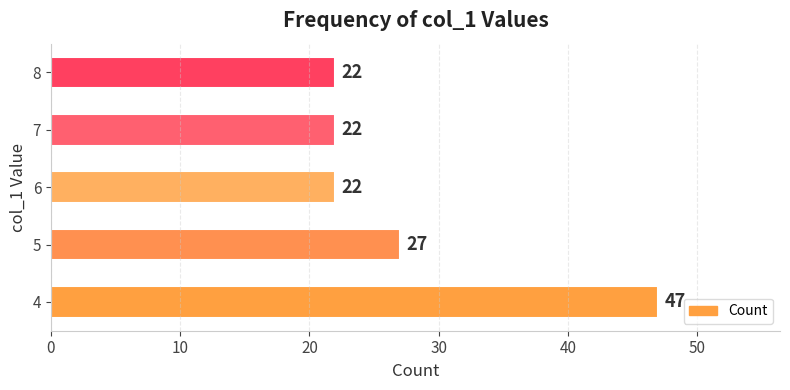

What is the difference between the second highest and second lowest values?

5